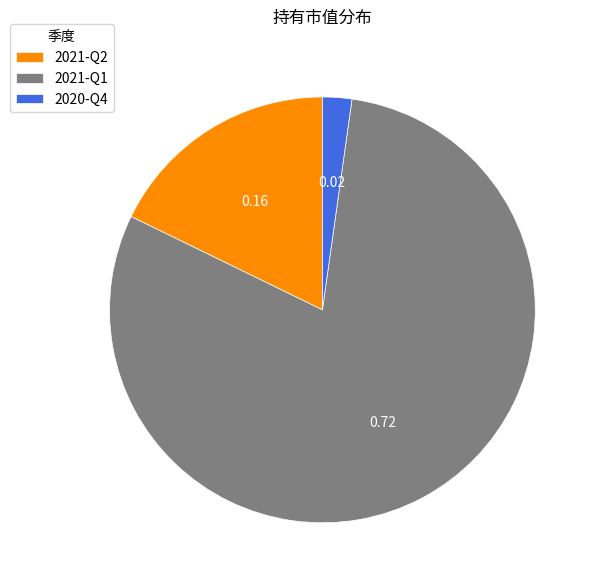

Which category accounts for the majority?

2021-Q1